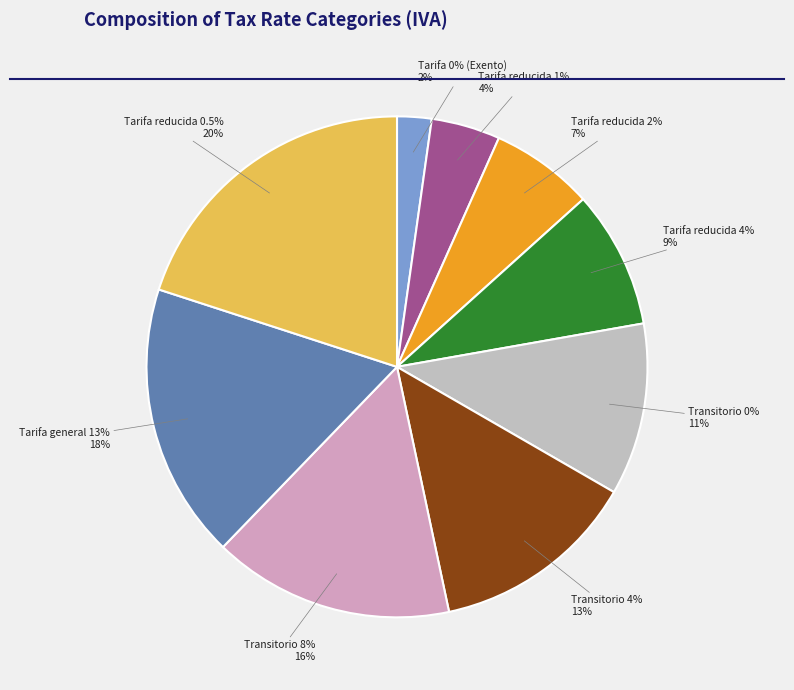

To the nearest percent, what is the difference between the Transitorio 8% and Tarifa reducida 0.5% slice percentages?

4%